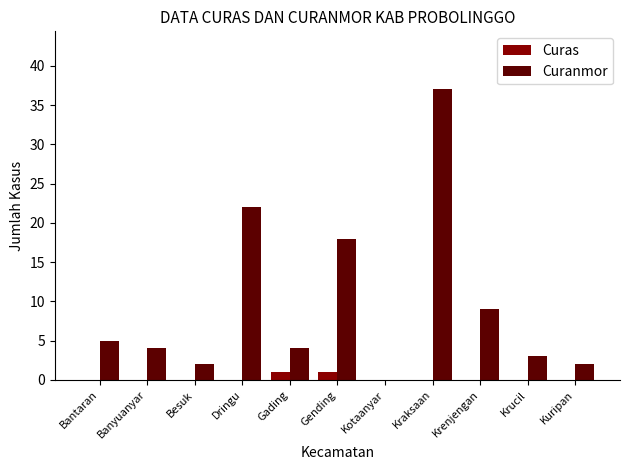

What is the sum of the Curanmor values at Gading and Bantaran?

9